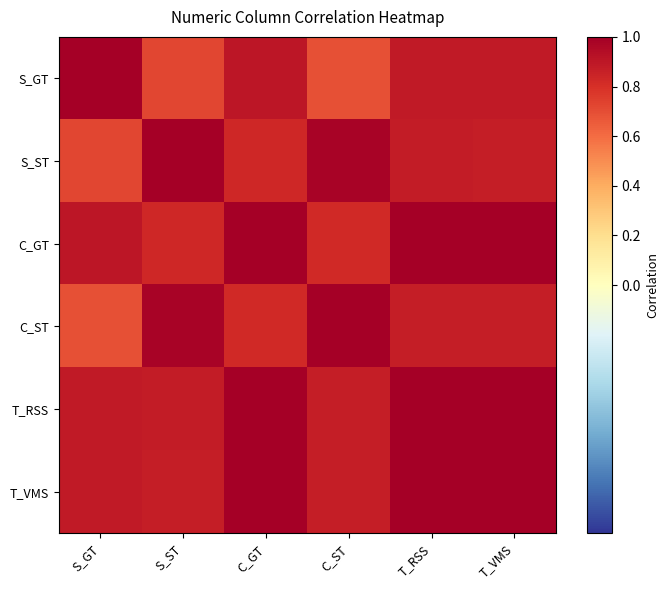

Which category has the lowest value across all series?

C_ST